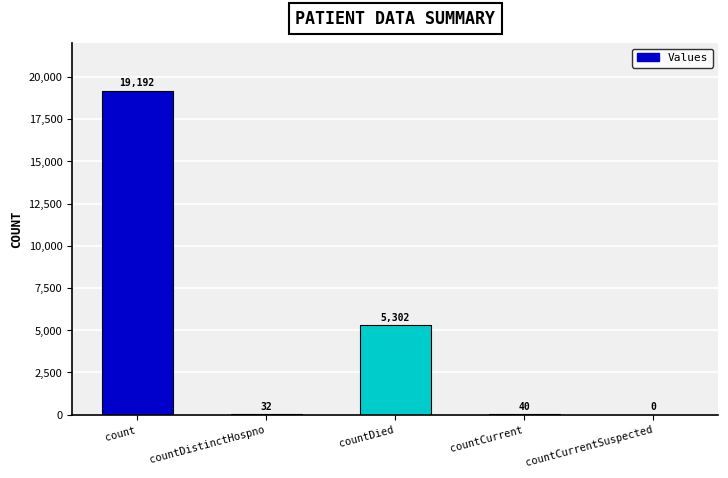

What is the maximum value shown in the chart?

19192